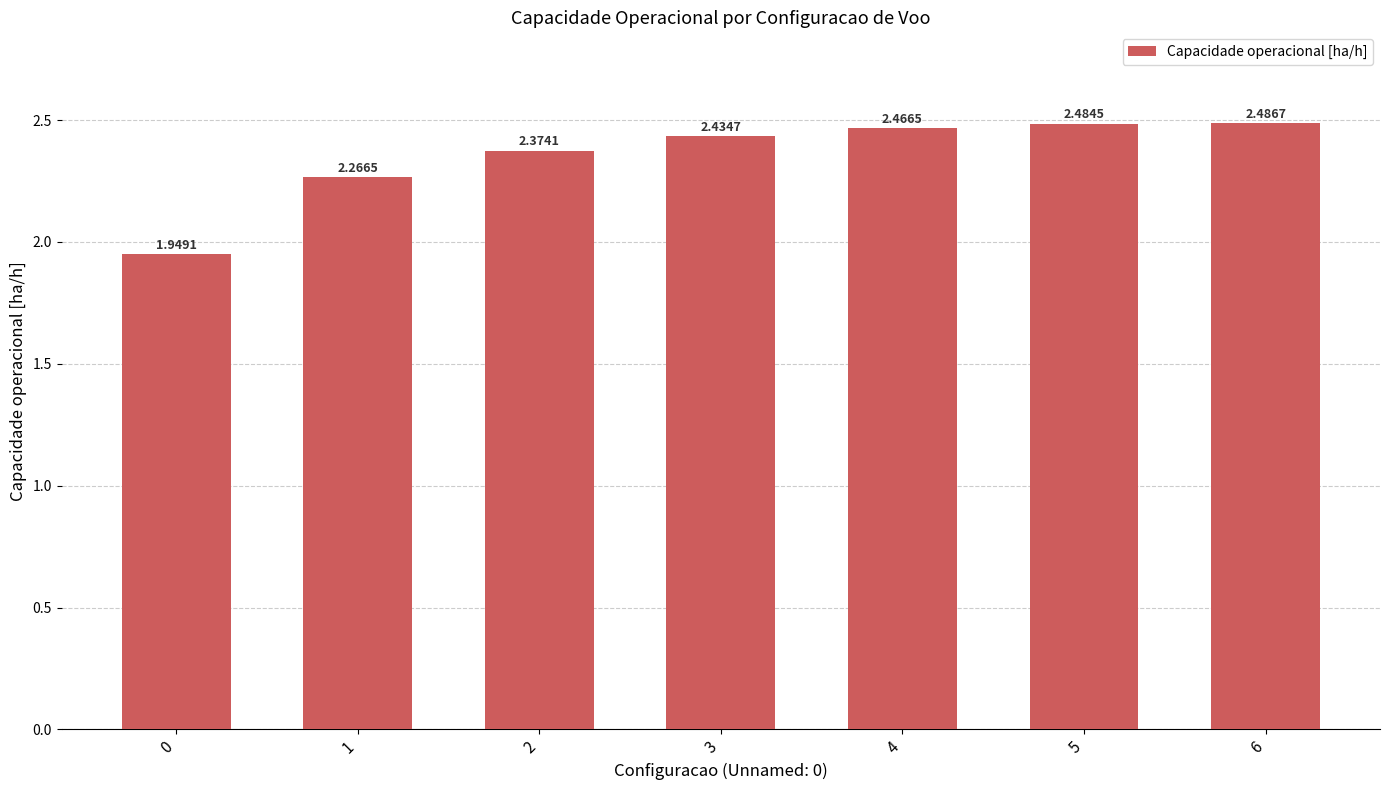

How many values exceed 2?

6